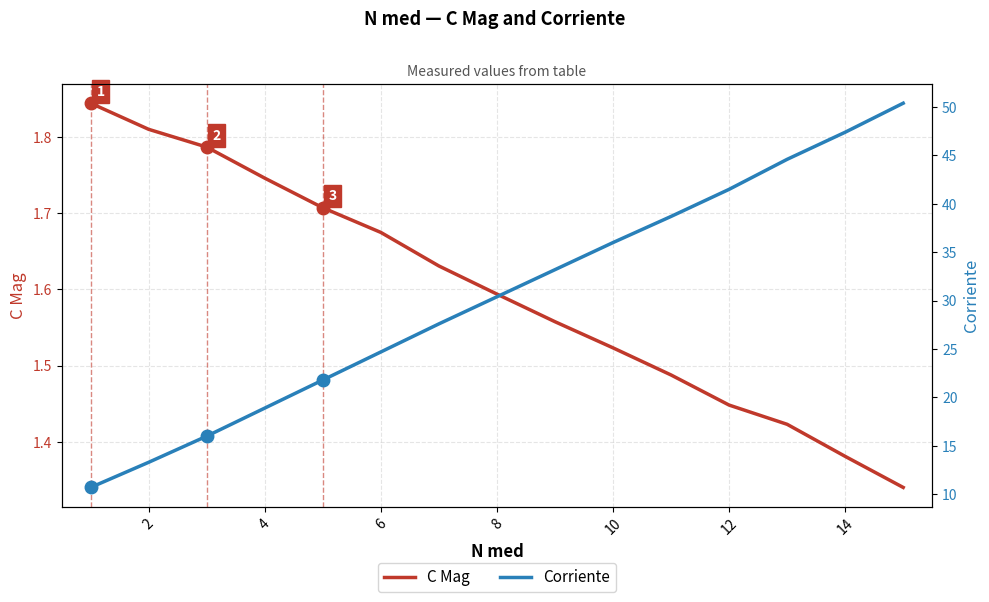

True or false: Corriente and C Mag intersect in this chart.

False